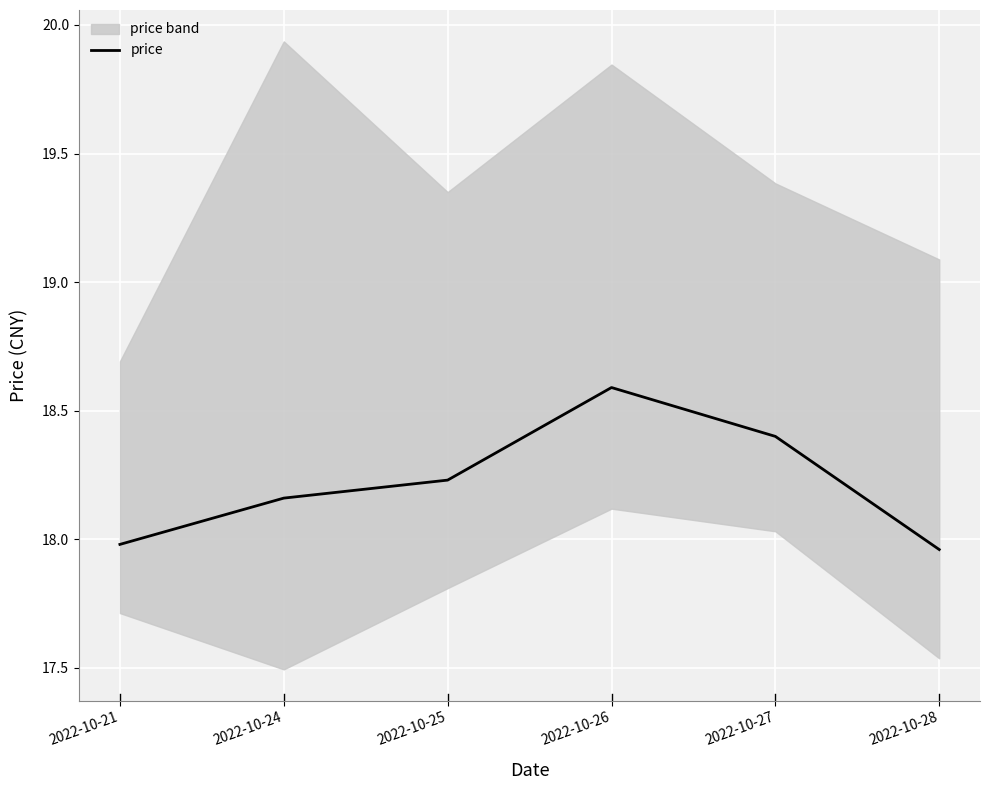

Where is the data nearest to the value 18?

2022-10-21